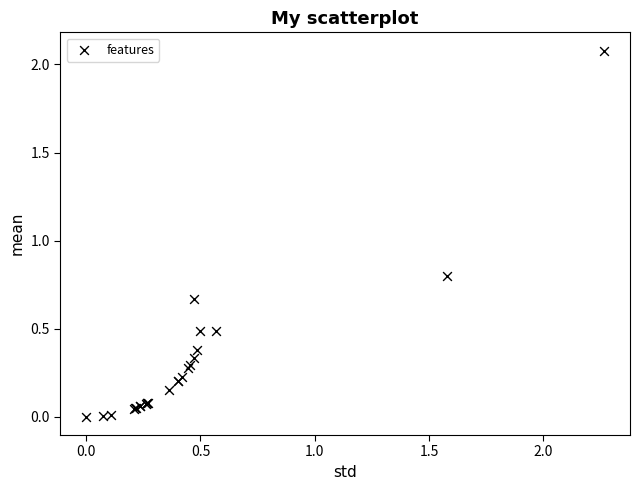

What Y value in the scatter plot is closest to 1?

0.8